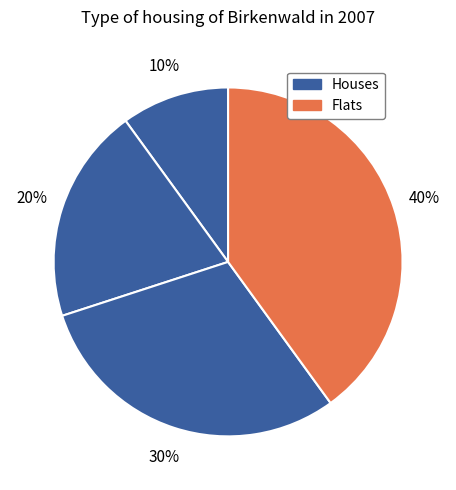

Count the number of slices in the pie.

4